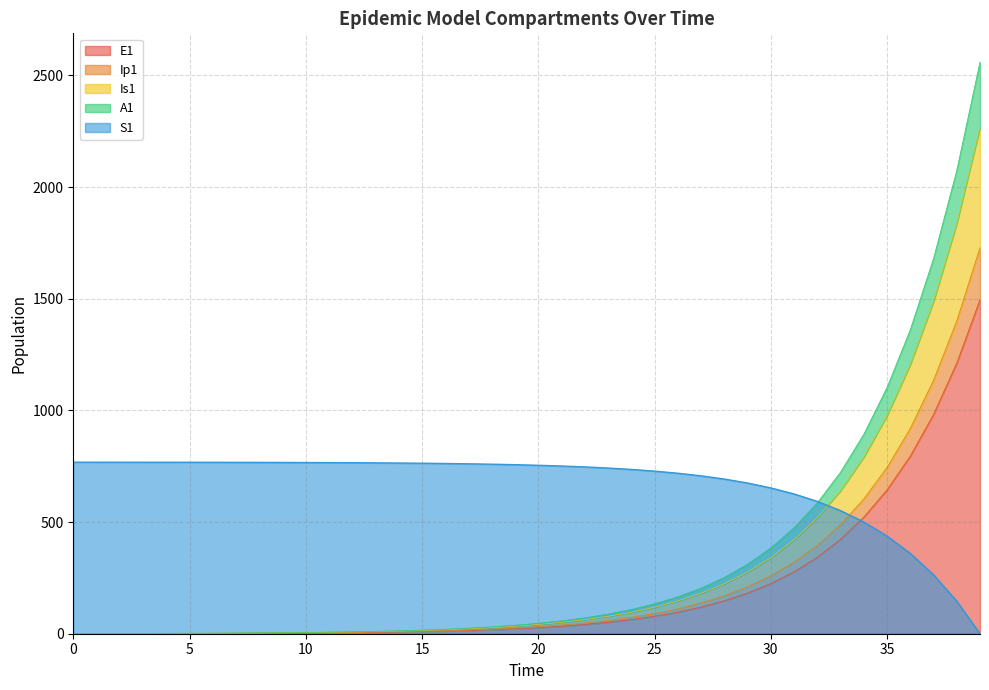

Which series changed the most between 17 and 24?

A1